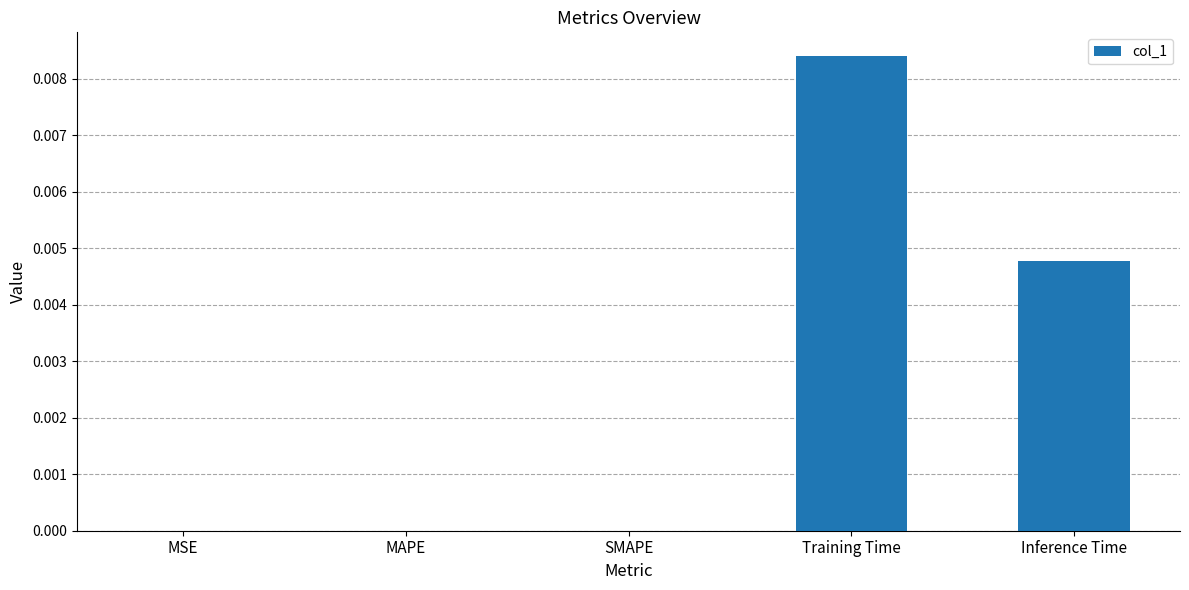

True or false: the data shows 0.0 at SMAPE.

True